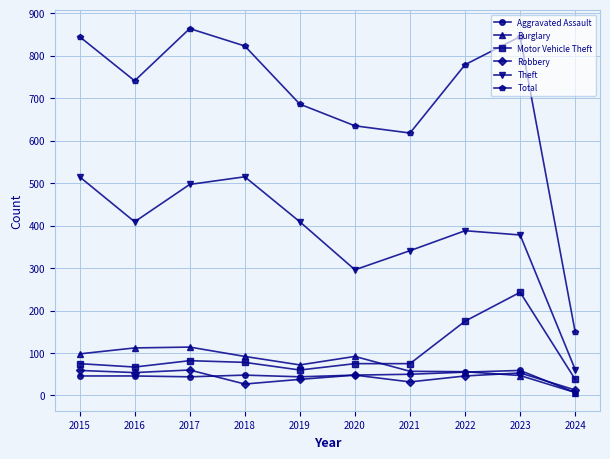

The Theft series shows 507 at 2021. True or false?

False